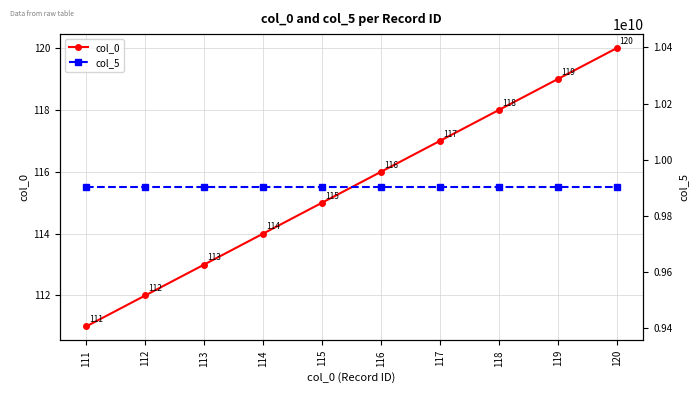

True or false: col_0 has a value of 27 at 113.

False